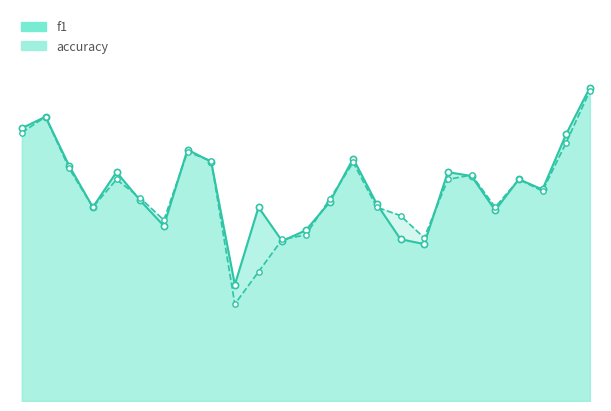

What are all the series names shown in the legend?

f1, accuracy